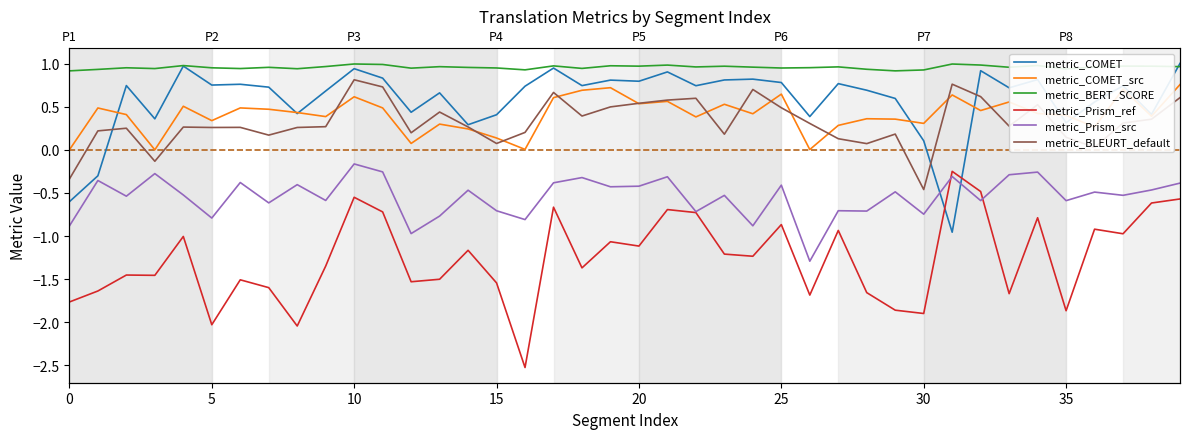

How many data points in metric_Prism_ref are above -1?

14